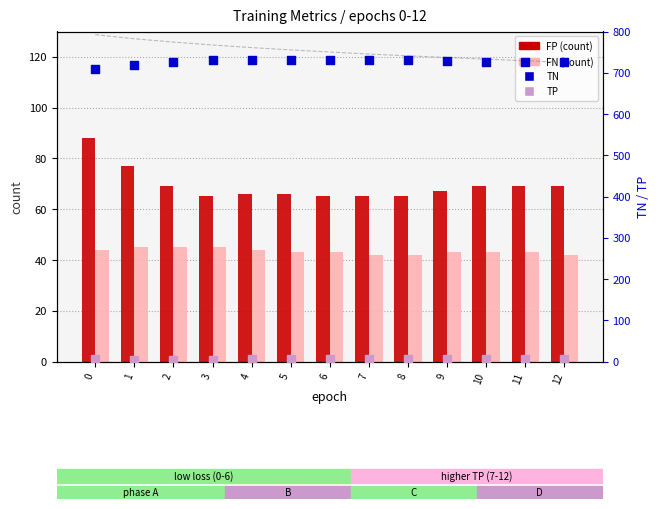

Which series has the largest total across all categories?

train loss (scaled)